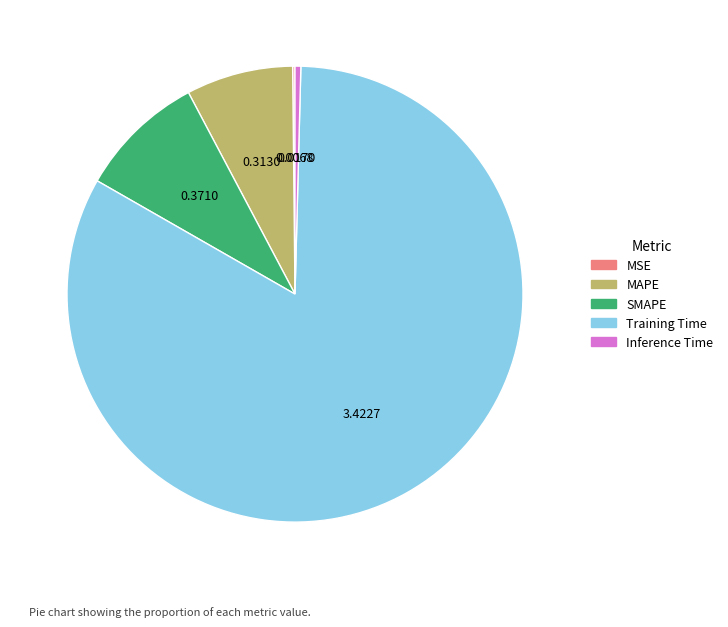

Is there a majority slice in this chart?

Yes